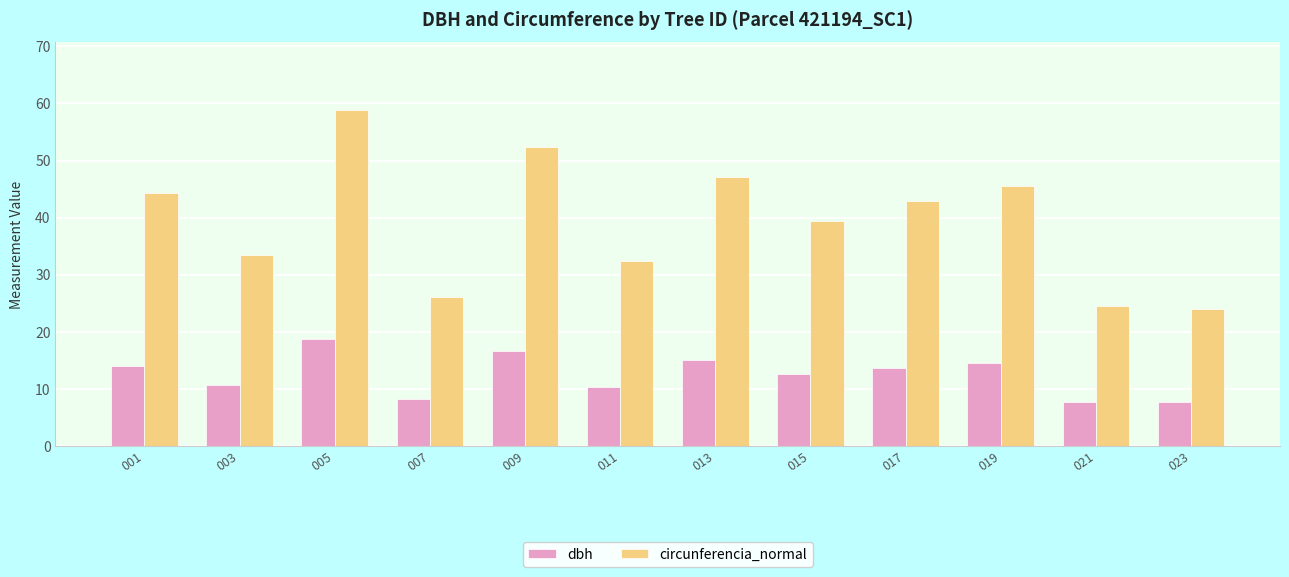

At which label is dbh closest to 13?

015